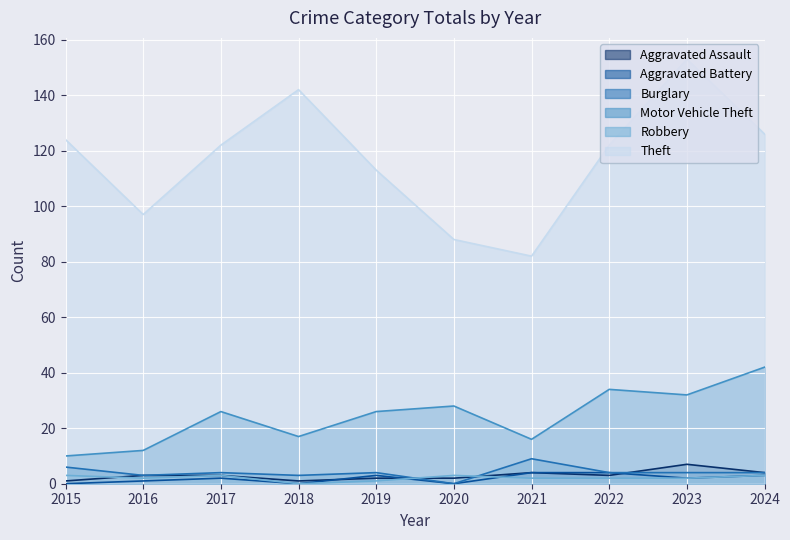

What is the value of the 2019 point at the 1st from the left?

2